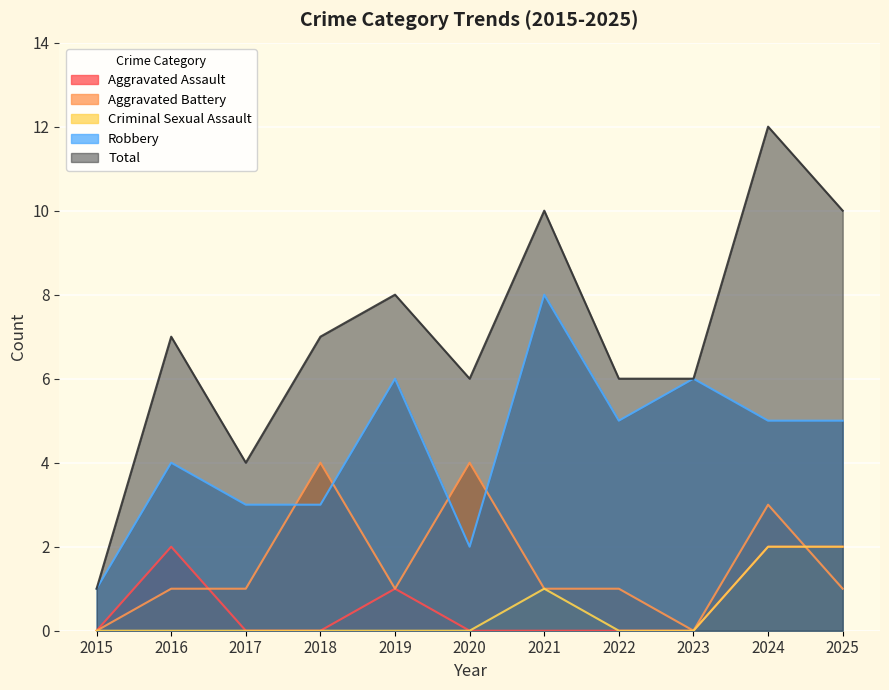

How many Robbery values are between 3 and 6?

8